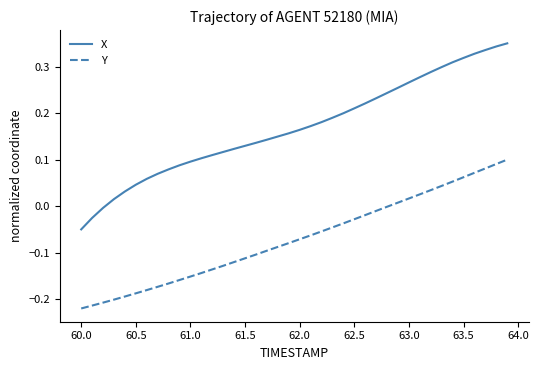

Which series has the largest range (max minus min)?

X